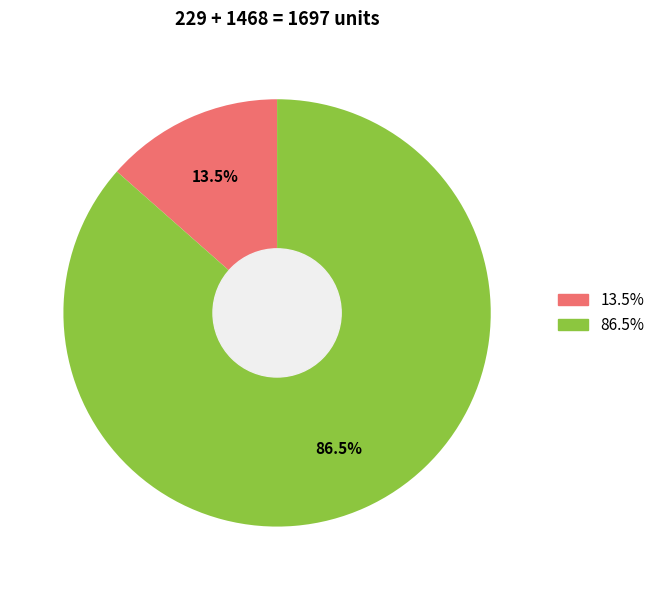

How many segments does this pie chart have?

2